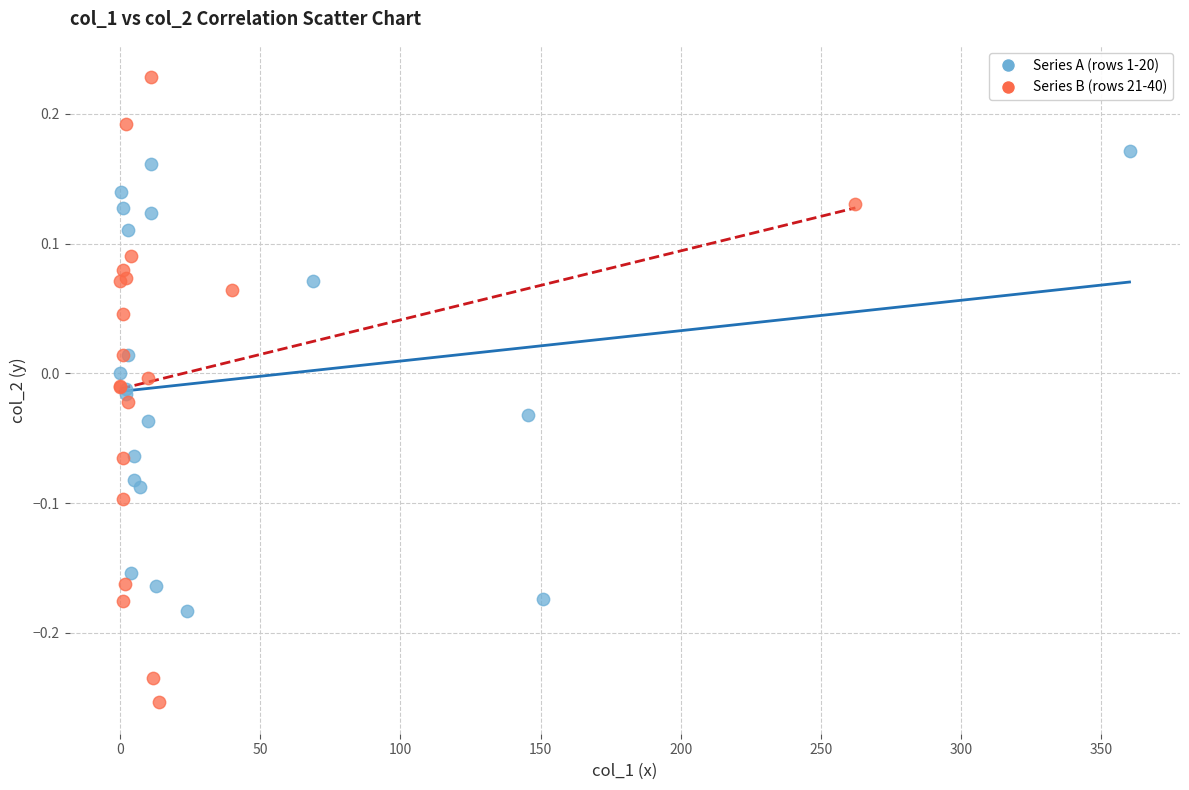

Which series has the widest spread of Y values?

Series B (rows 21-40)